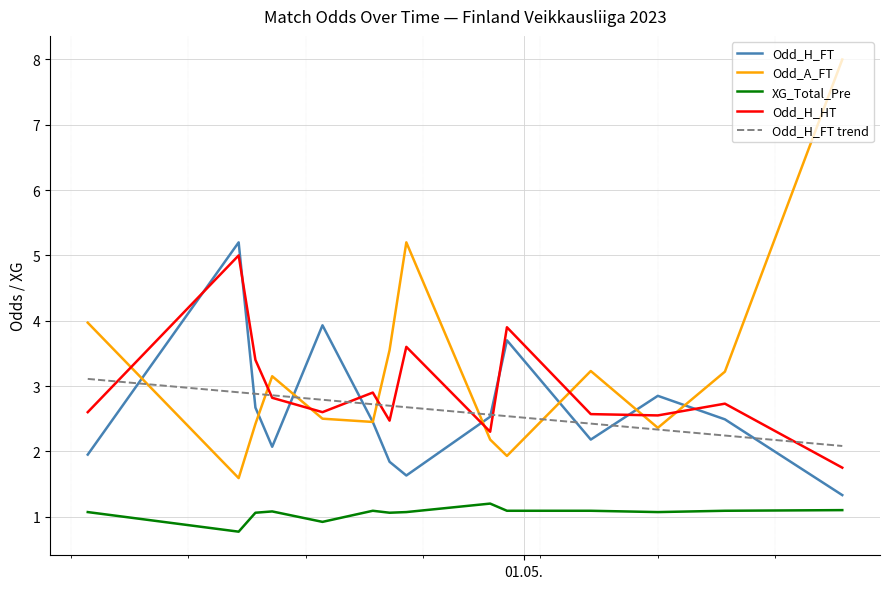

Which series has the largest total across all categories?

Odd_A_FT